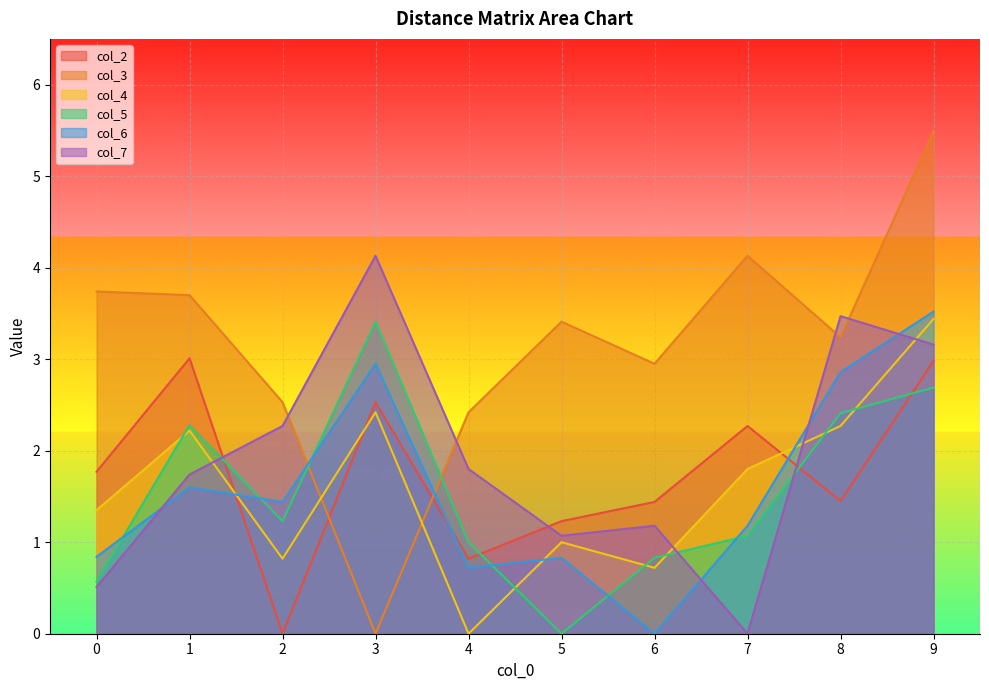

What is the difference between the second highest and minimum values in the col_2 series?

3.0